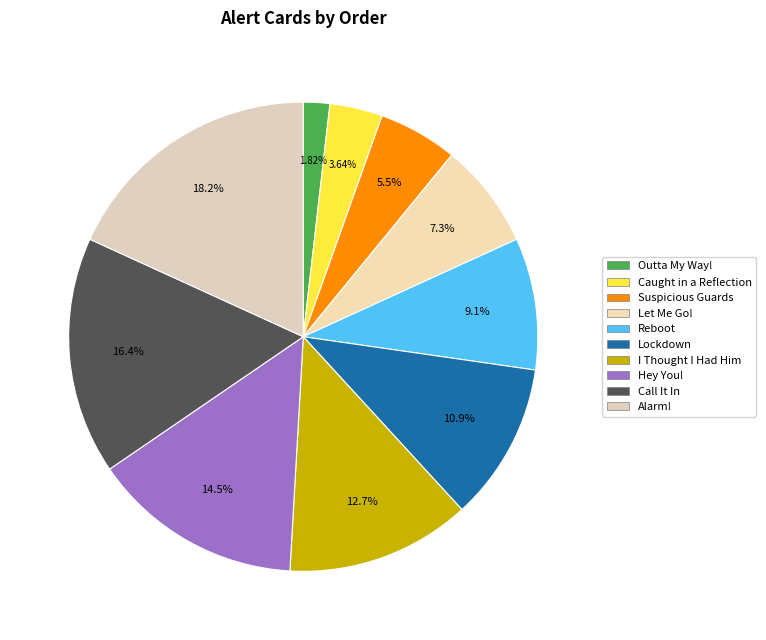

Which has a higher value, Alarm! or I Thought I Had Him?

Alarm!